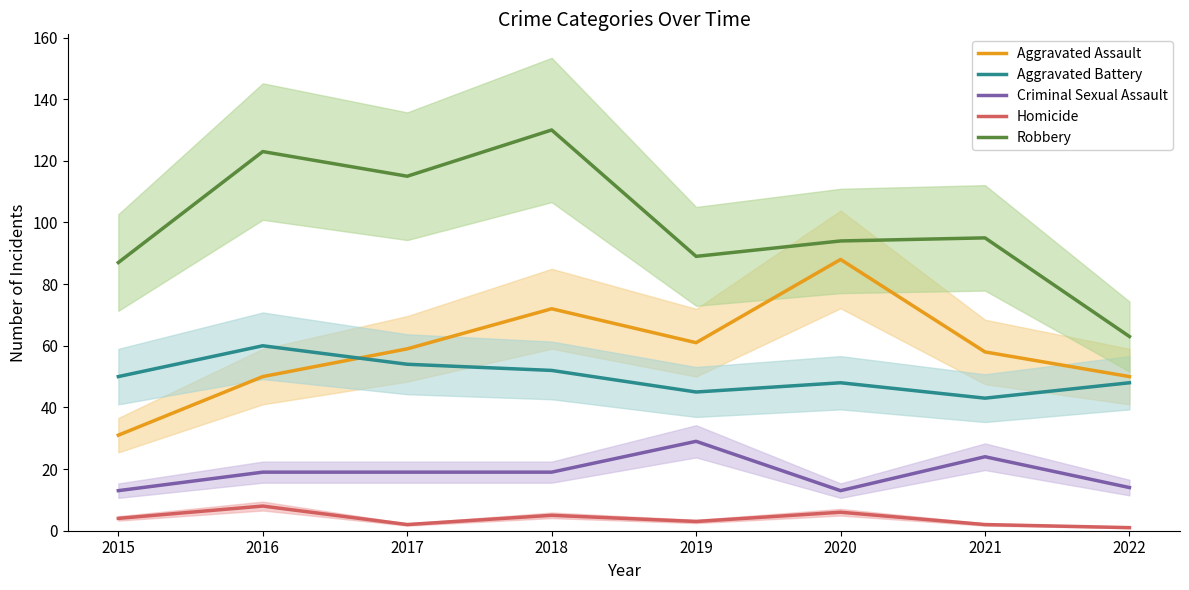

What is the maximum value for Aggravated Battery?

60